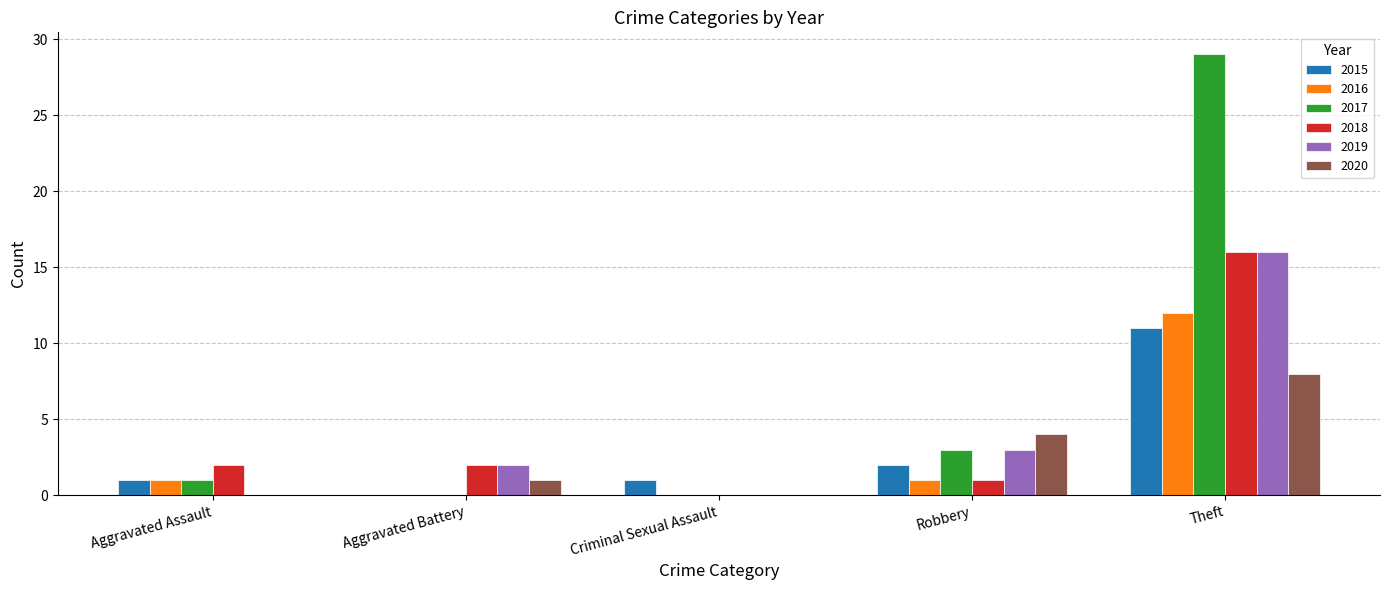

Is it true that 2019 equals 0 at Aggravated Assault?

True